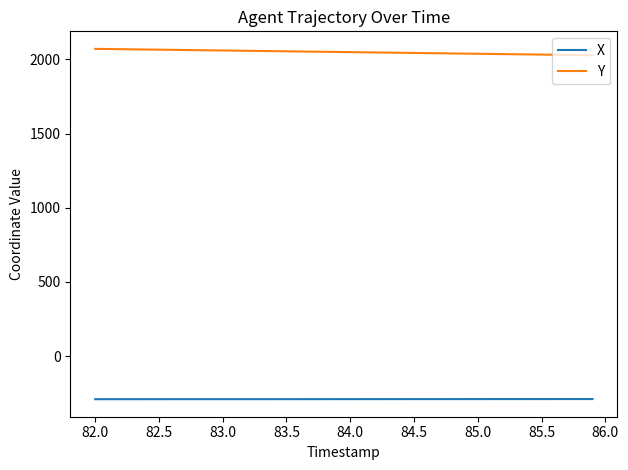

What is the average value of the X series?

-290.1